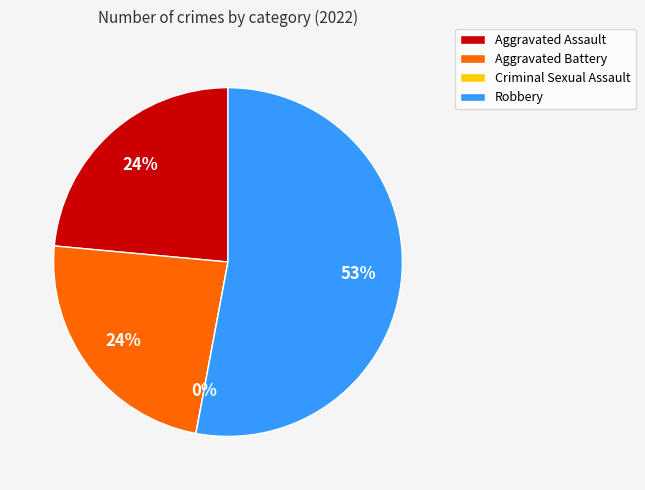

Do Criminal Sexual Assault and Robbery together represent more than half of the pie?

Yes